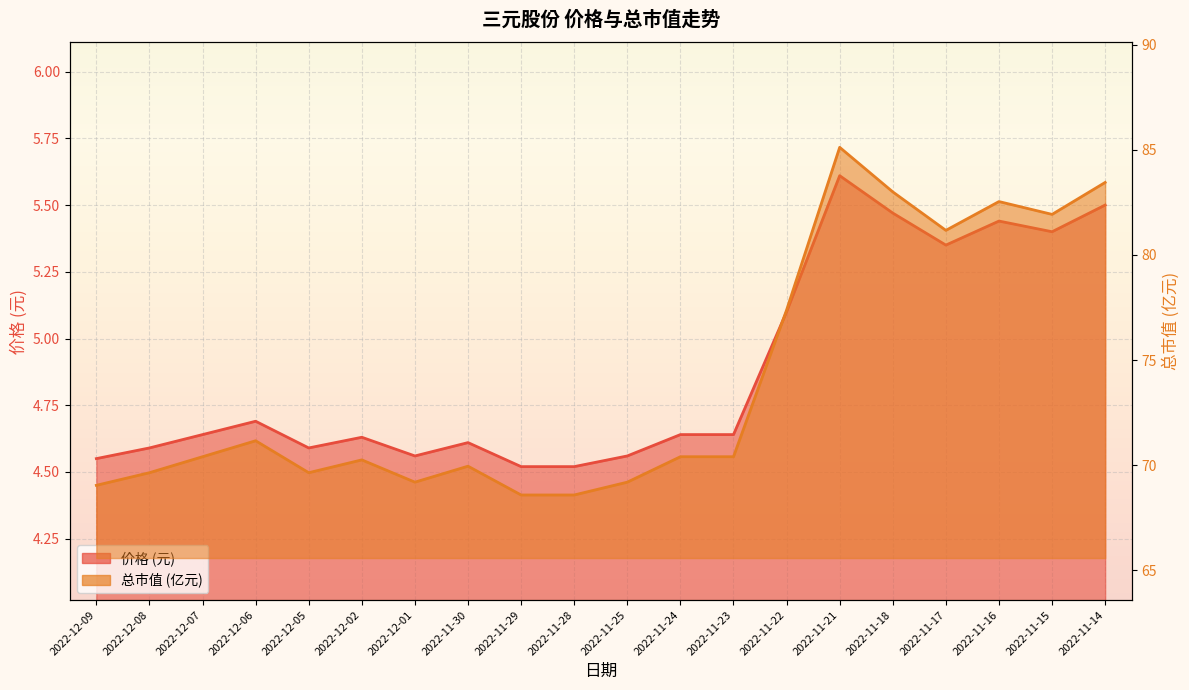

What is the difference between the maximum and second lowest values in the 价格 (元) series?

1.1